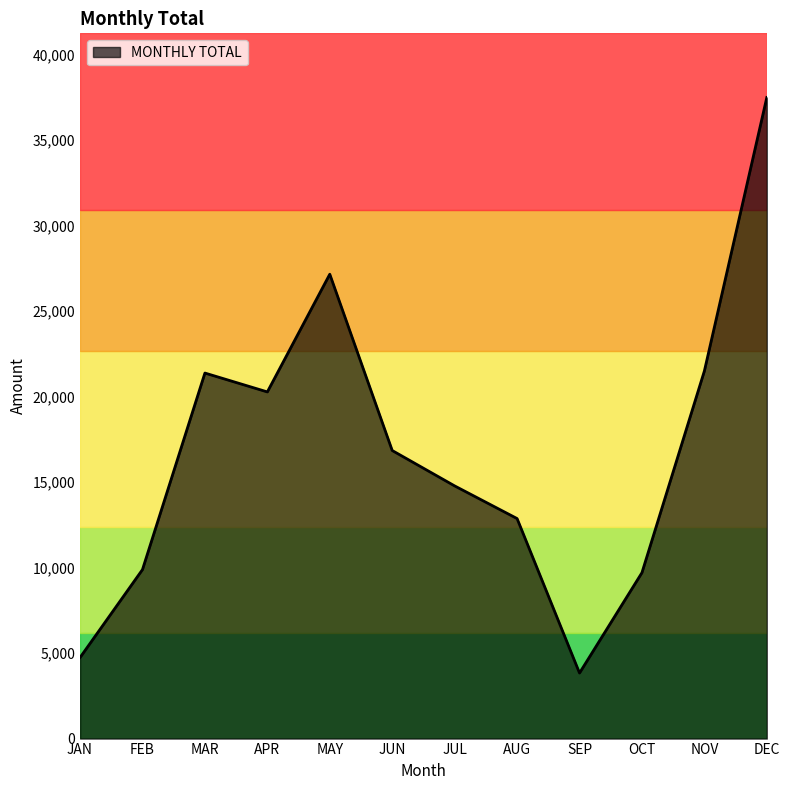

What is the sum of all values?

200418.2